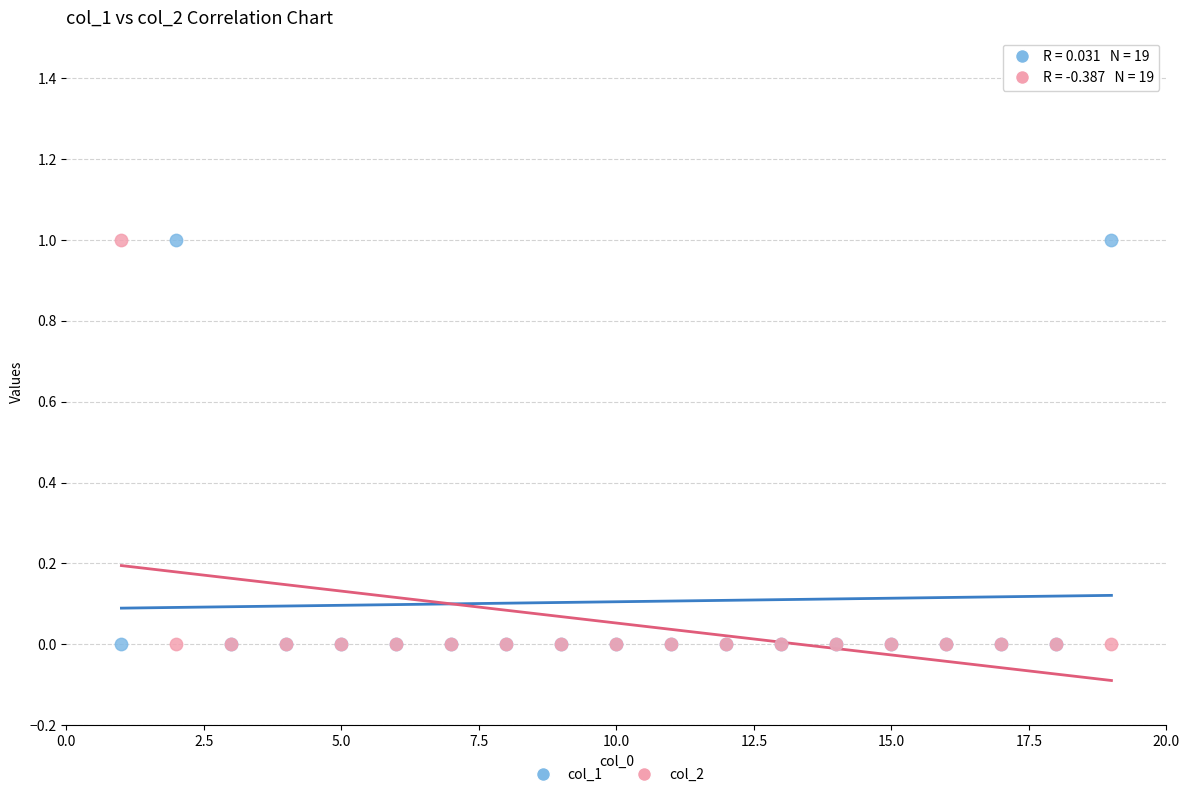

What is the X range (max minus min) for the scatter plot?

18